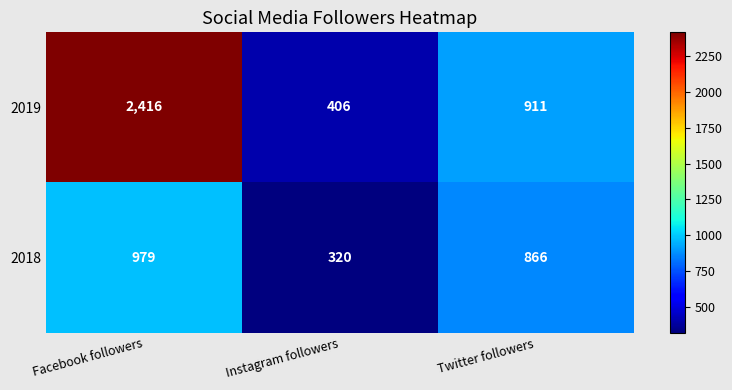

What value does the 2018 series have at Twitter followers?

866